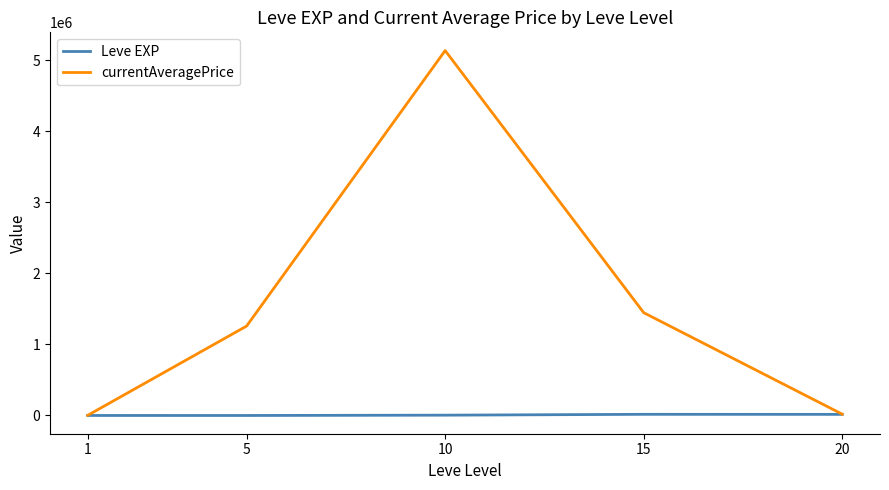

Rank the series by their maximum value, from highest to lowest.

currentAveragePrice, Leve EXP